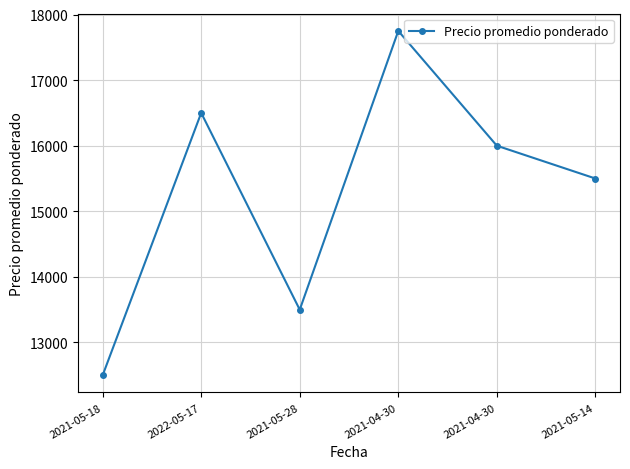

How many lines are shown in the chart?

1